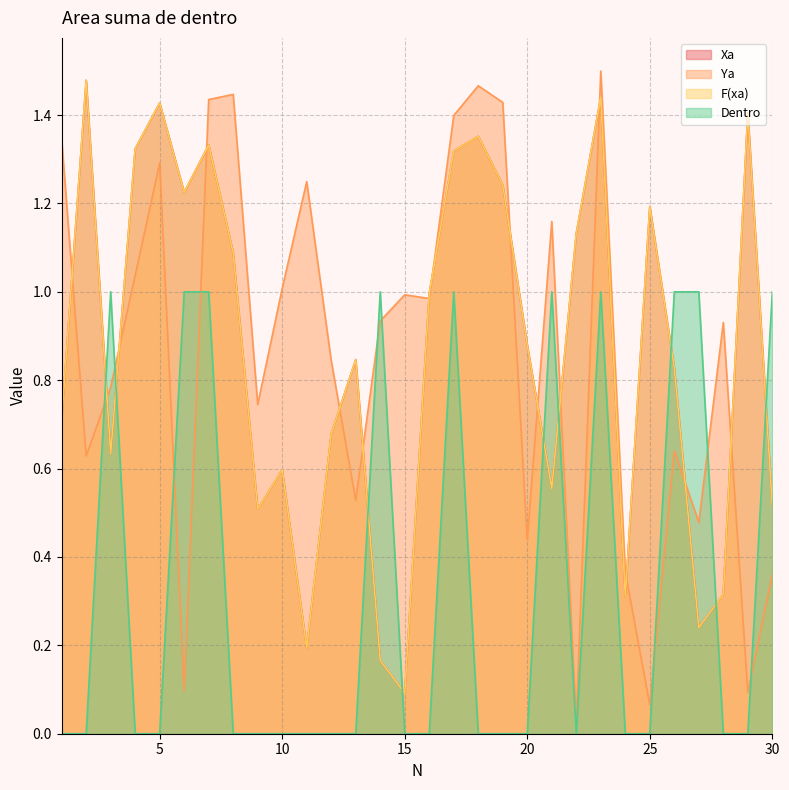

Read the Dentro value at 21.

1.0